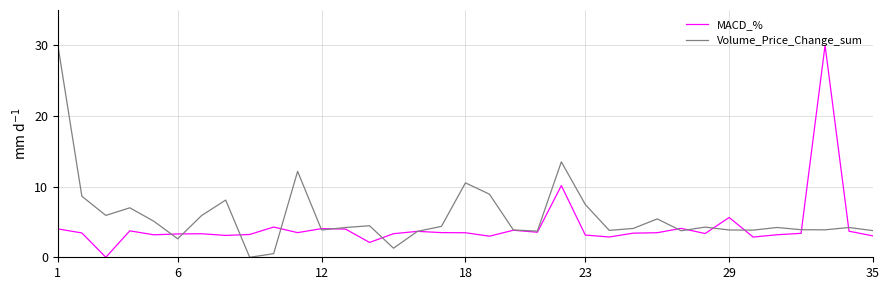

Which series has the largest total across all categories?

Volume_Price_Change_sum